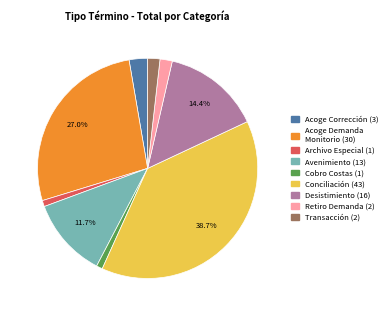

Does any single category account for the majority?

No